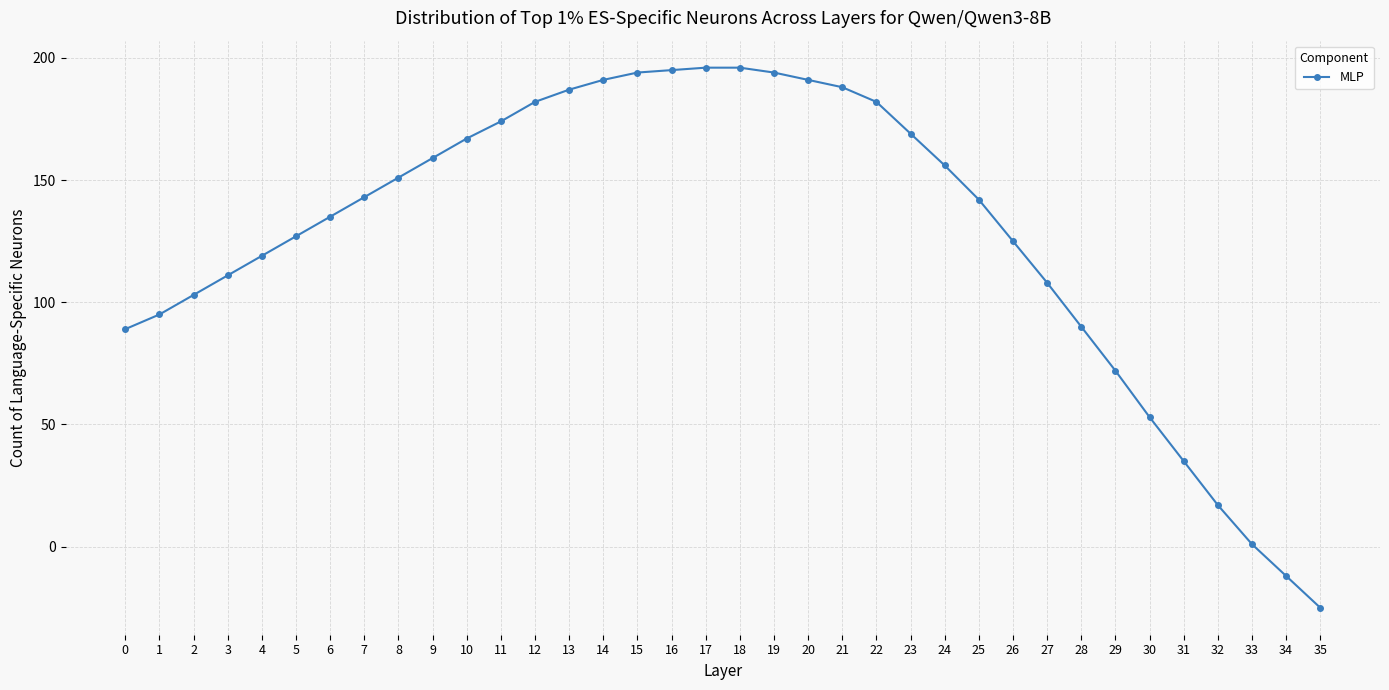

What is the difference between the values at 1 and 20?

96